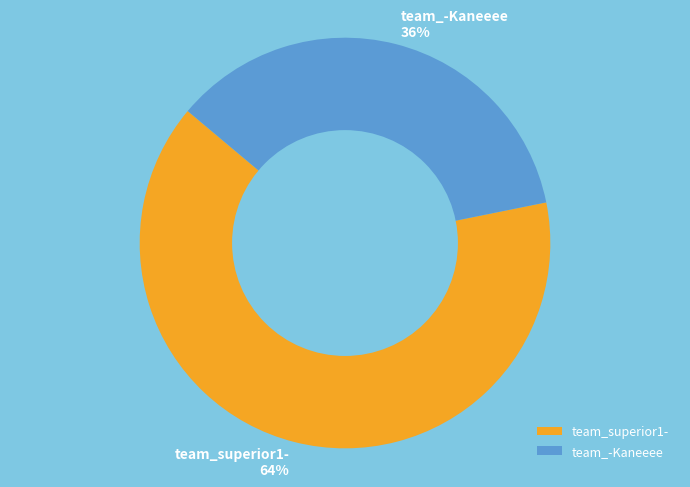

To the nearest percent, what portion does team_-Kaneeee represent?

36%